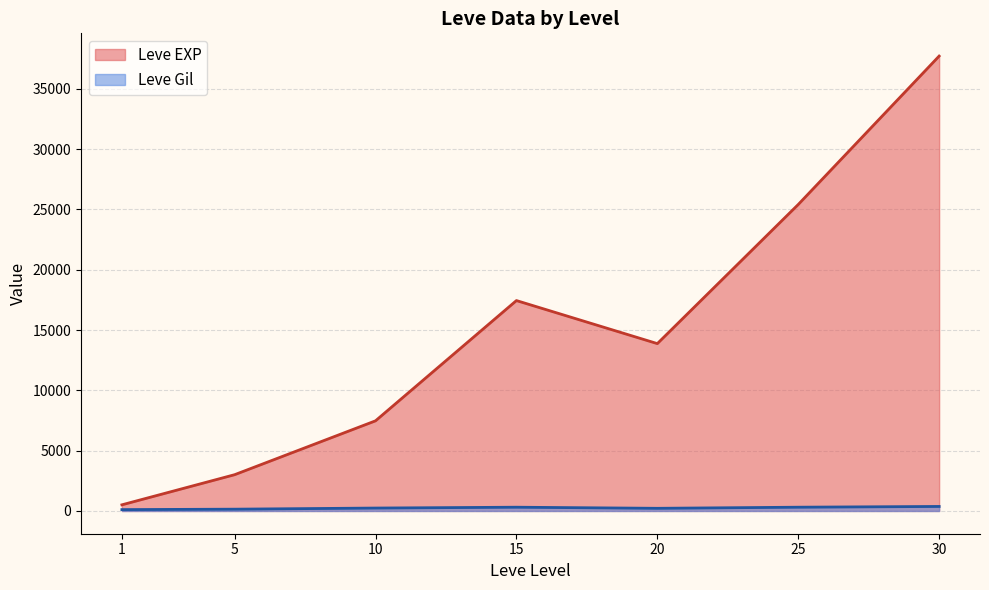

What is the maximum value shown in the chart?

37715.0